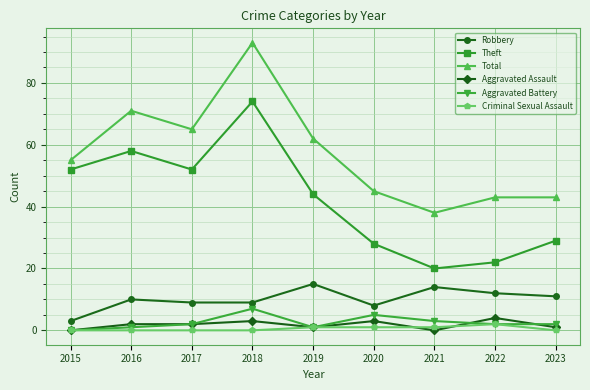

Is the value of Total at 2023 greater than the value of Aggravated Assault at 2020?

Yes